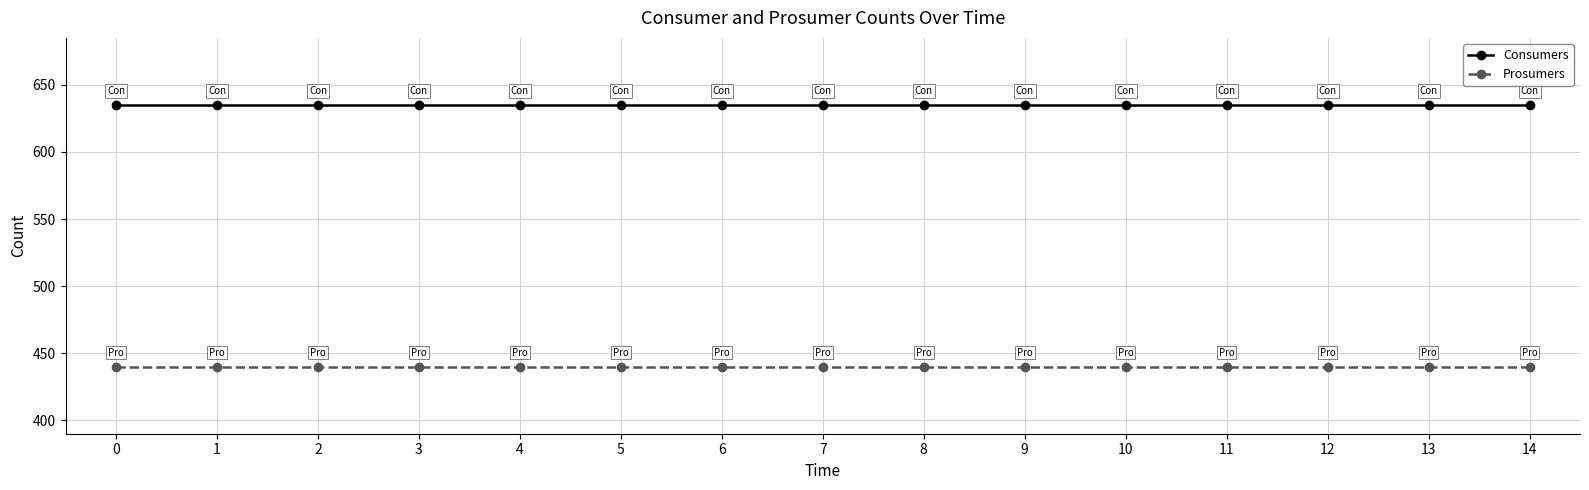

What is the value of the Consumers point at the 5th from the left?

635